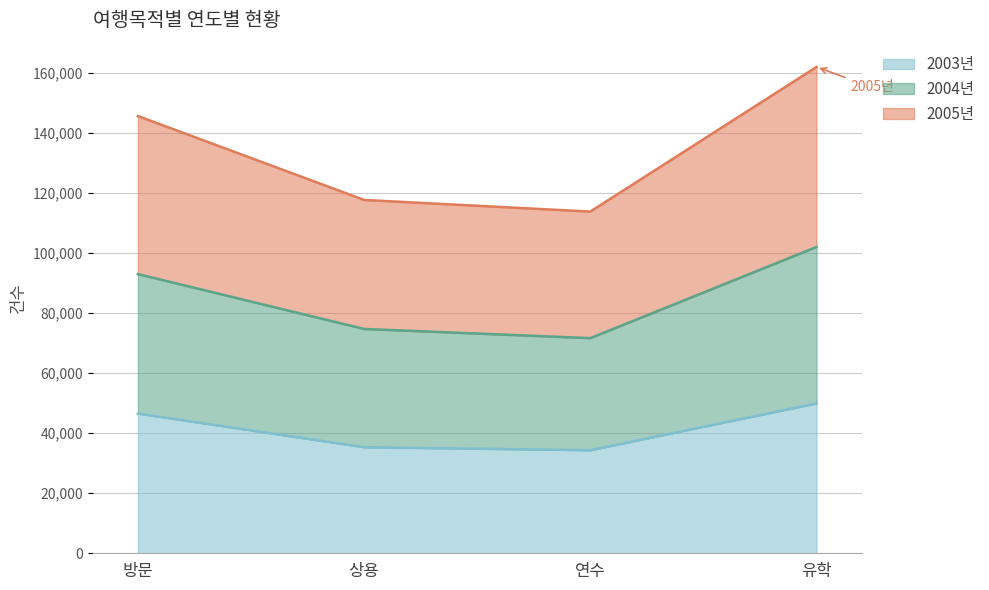

What is the total value across all series at 방문?

145622